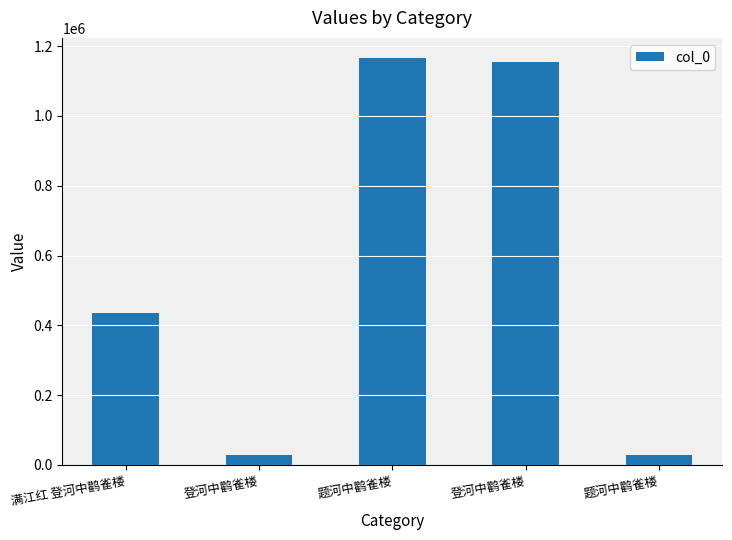

How many series are shown in this chart?

1